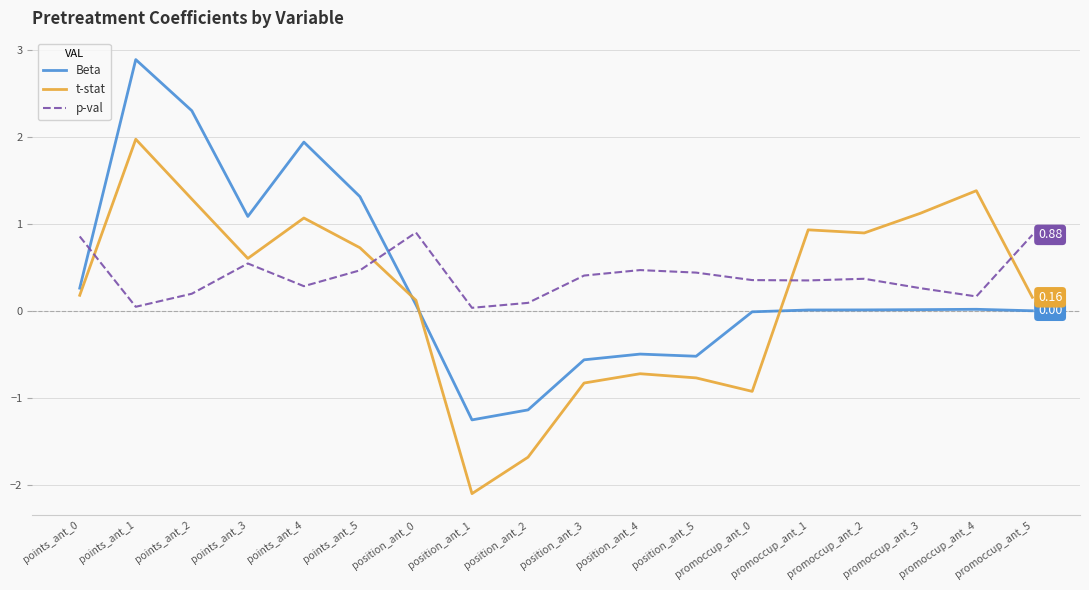

True or false: p-val has a value of 0.0 at position_ant_1.

True